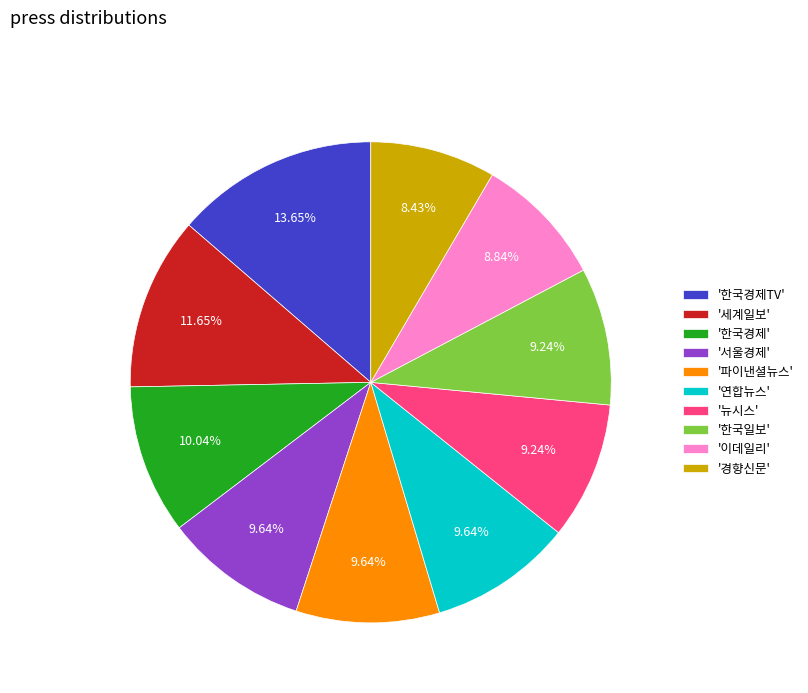

Is there any slice that represents more than half of the pie?

No